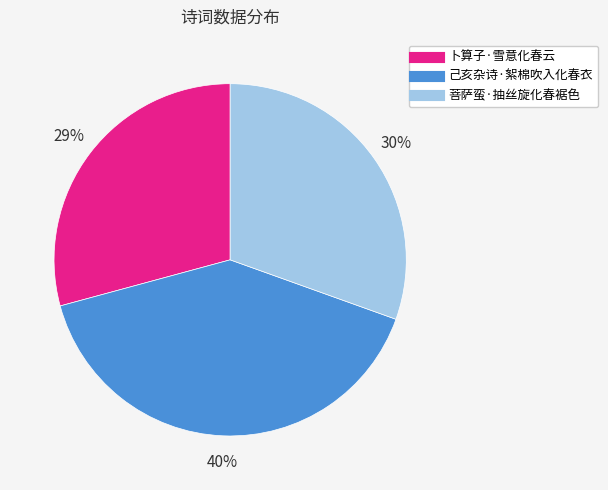

Between 菩萨蛮·抽丝旋化春裾色 and 己亥杂诗·絮棉吹入化春衣, which is larger?

己亥杂诗·絮棉吹入化春衣